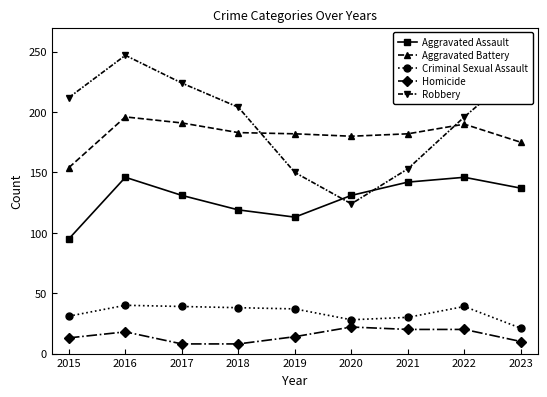

How many data points in Aggravated Assault are less than 131?

3